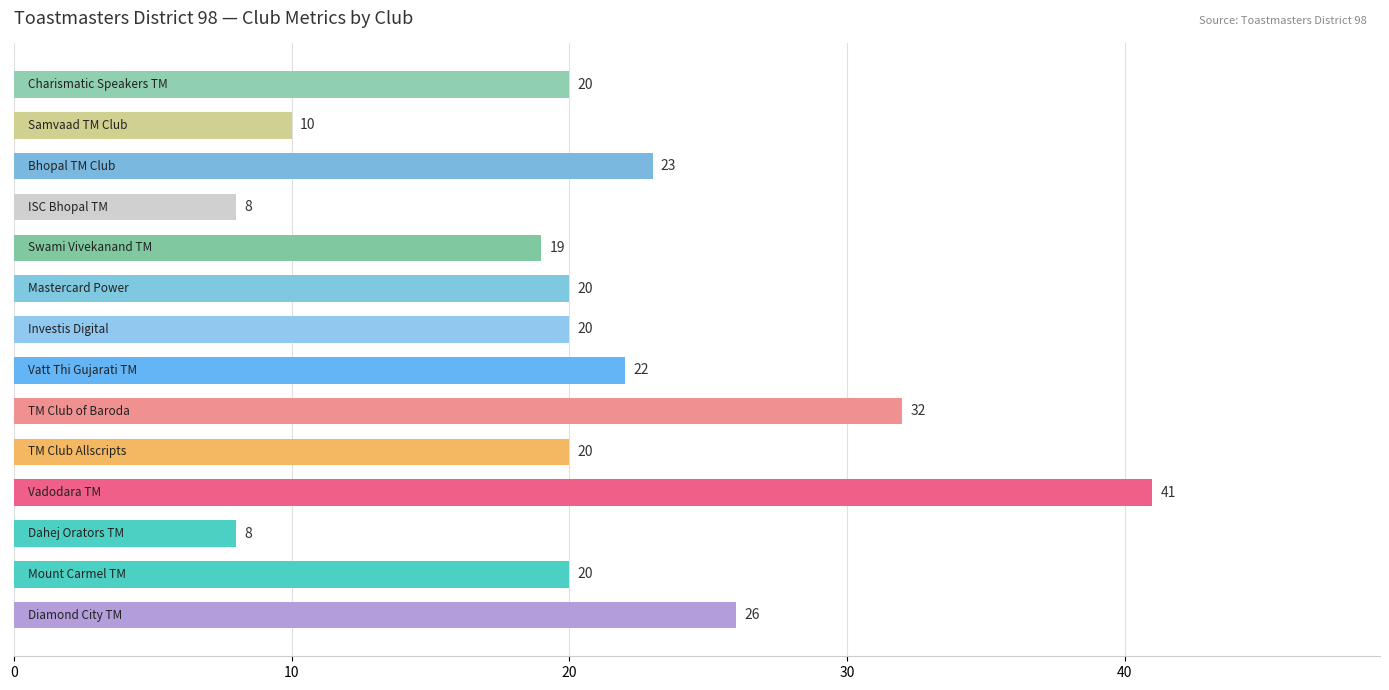

How many data points does each series have?

14